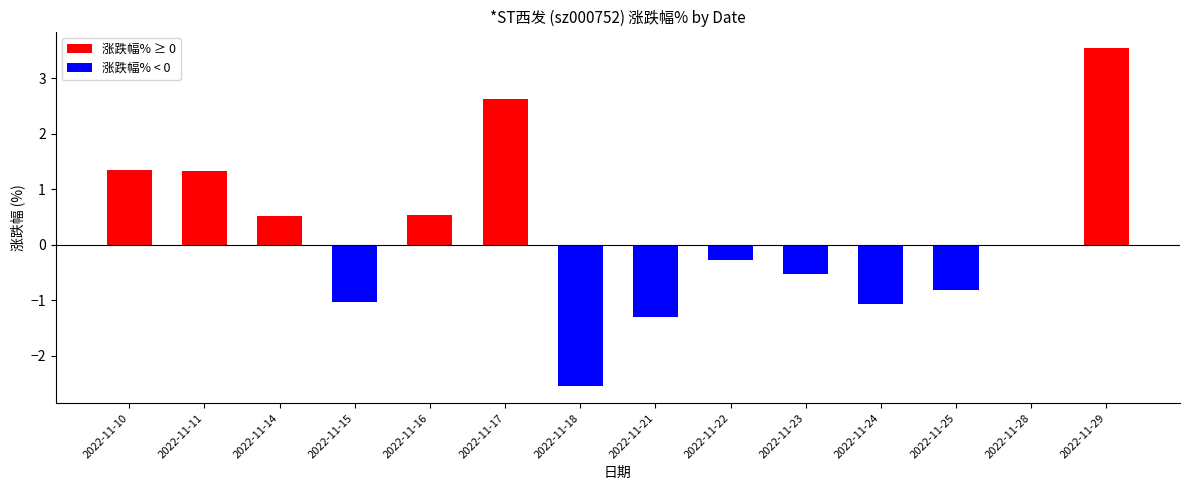

Are the bars horizontal?

No